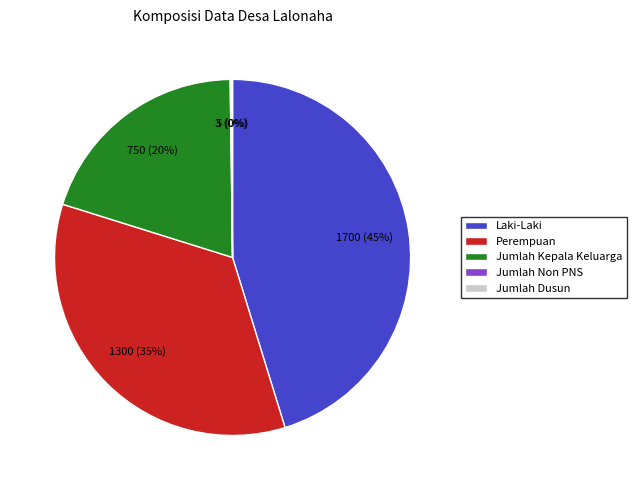

Approximately how many times larger is the value at Jumlah Kepala Keluarga compared to Perempuan?

0.6